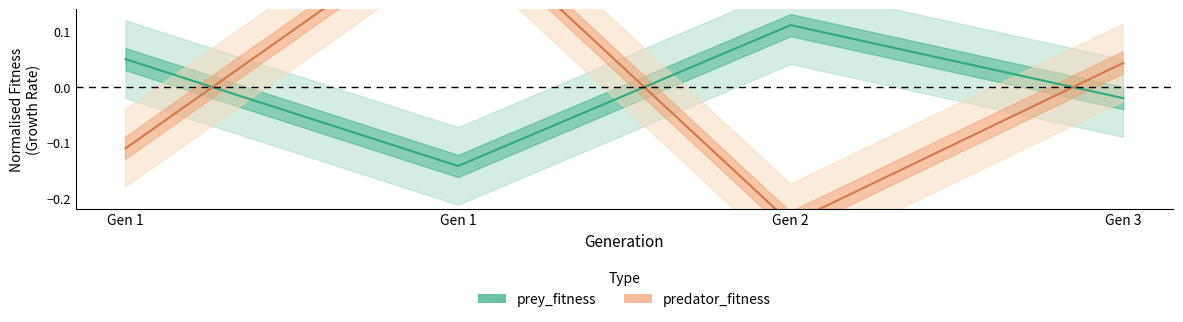

Reading left to right, extract all data points from this chart.

prey_fitness: 0.1	-0.1	0.1	-0.0
predator_fitness: -0.1	0.3	-0.2	0.0